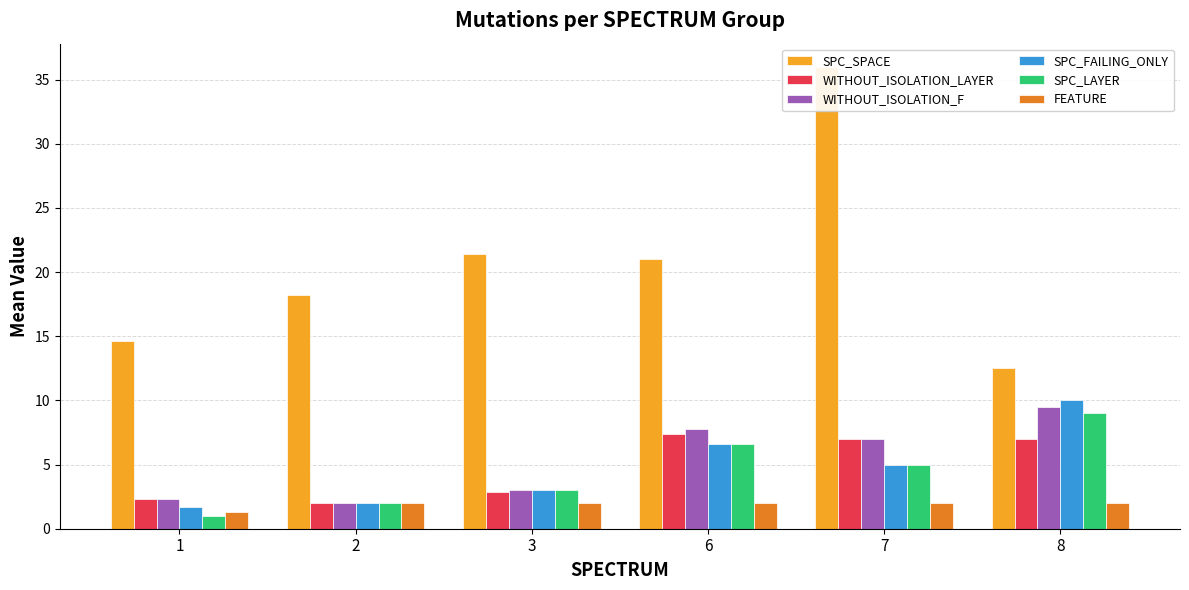

Which series has the largest total across all categories?

SPC_SPACE